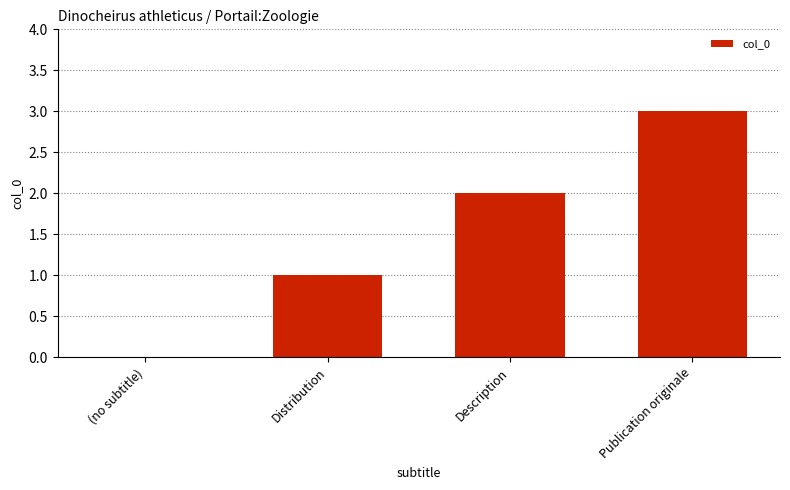

The value at Description is 3. True or false?

False